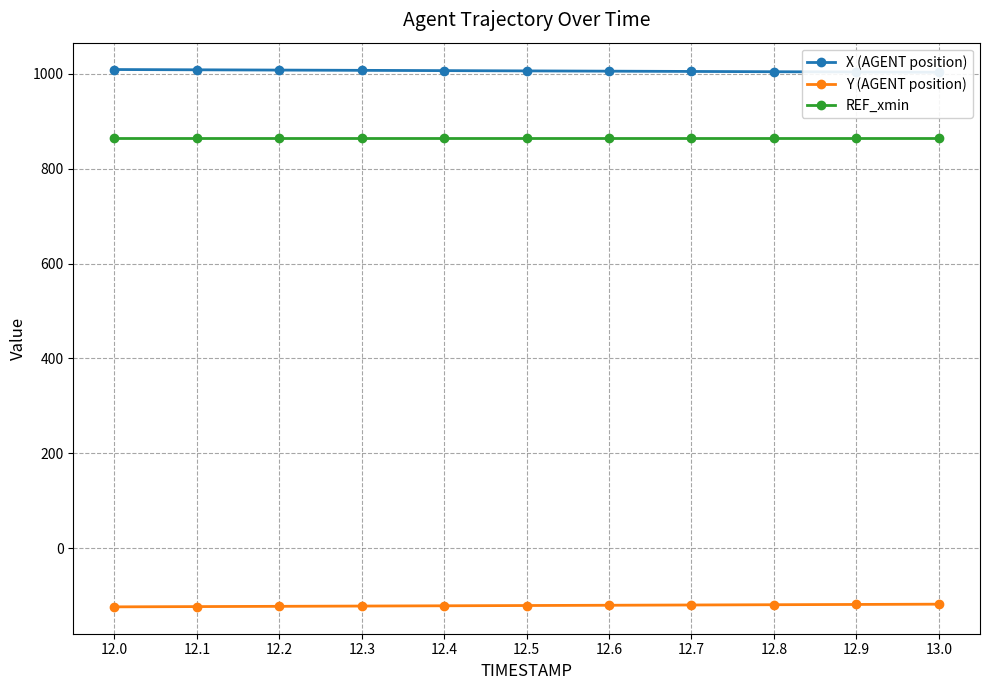

At 12.8, list the series in order from largest to smallest.

X (AGENT position), REF_xmin, Y (AGENT position)